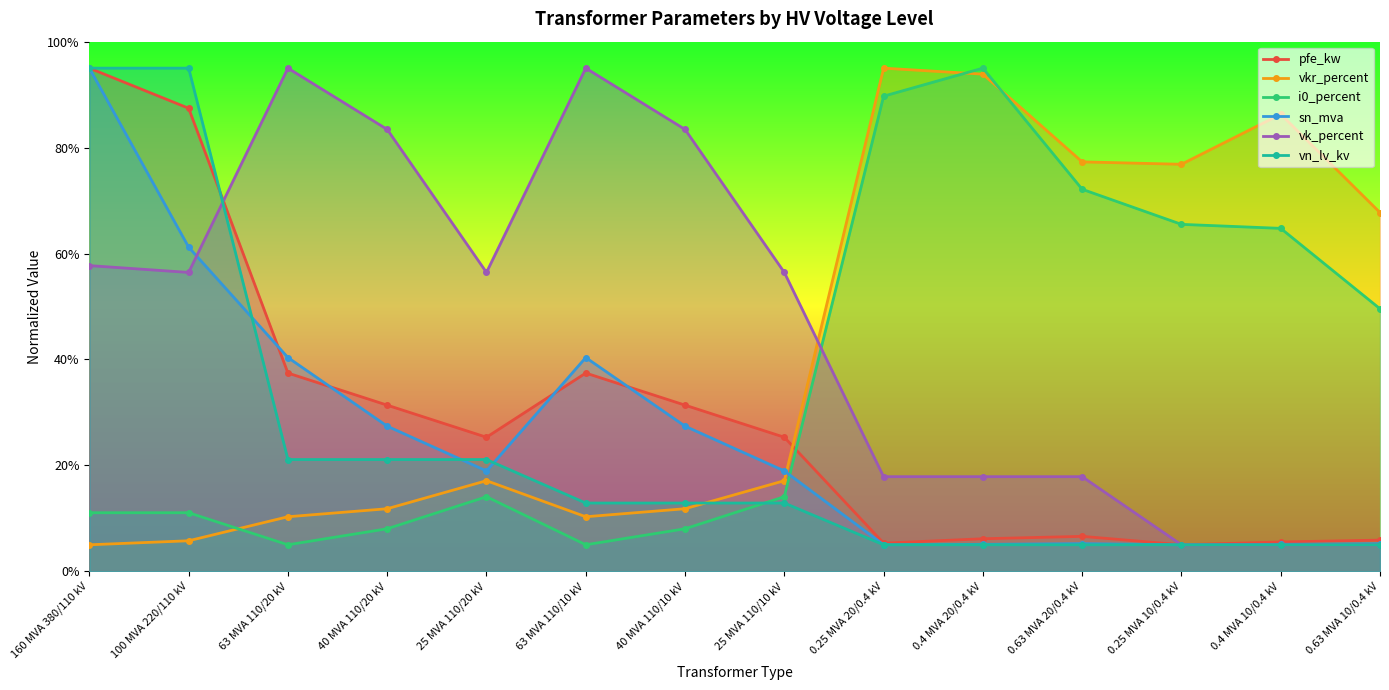

What is the sum of all sn_mva values?

360.2